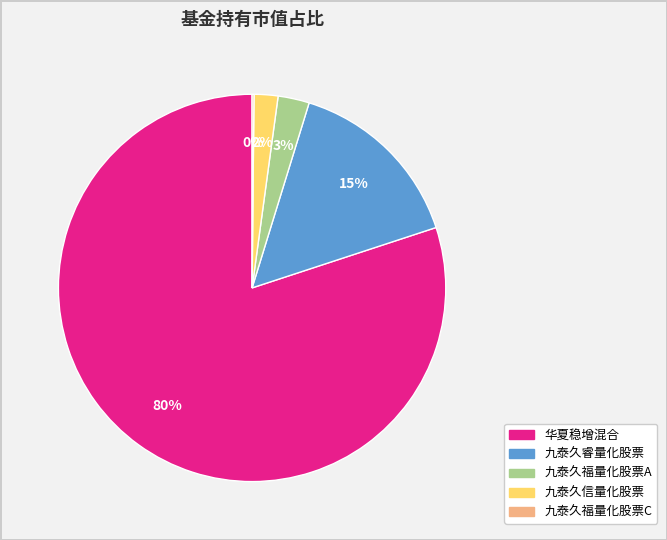

To the nearest percent, what is the difference between the largest and smallest slice percentages?

80%